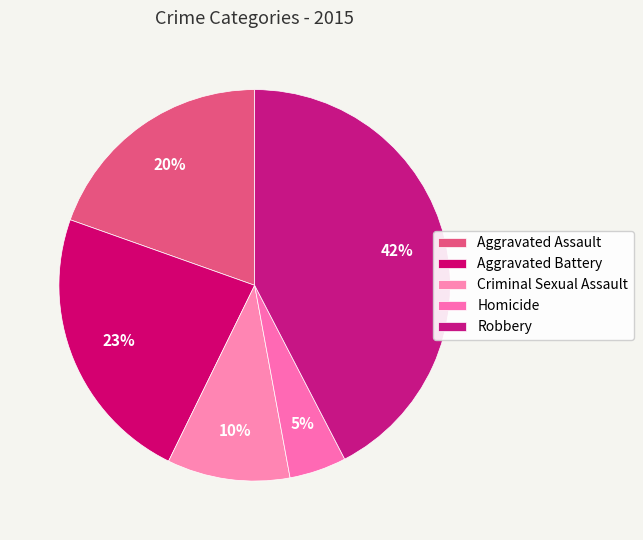

What is the largest slice in the pie chart?

Robbery